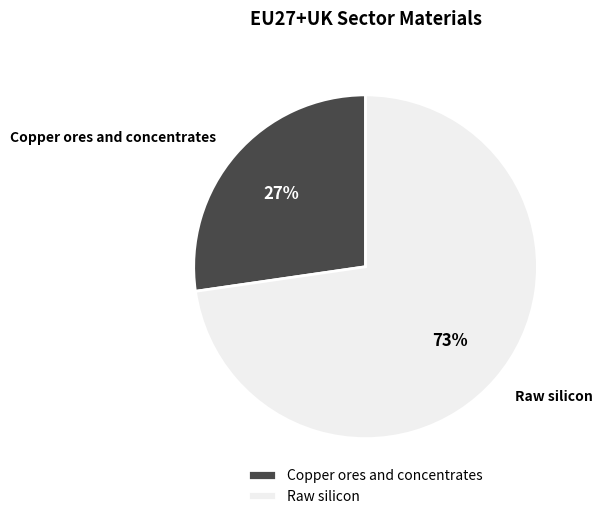

Which category accounts for the majority?

Raw silicon